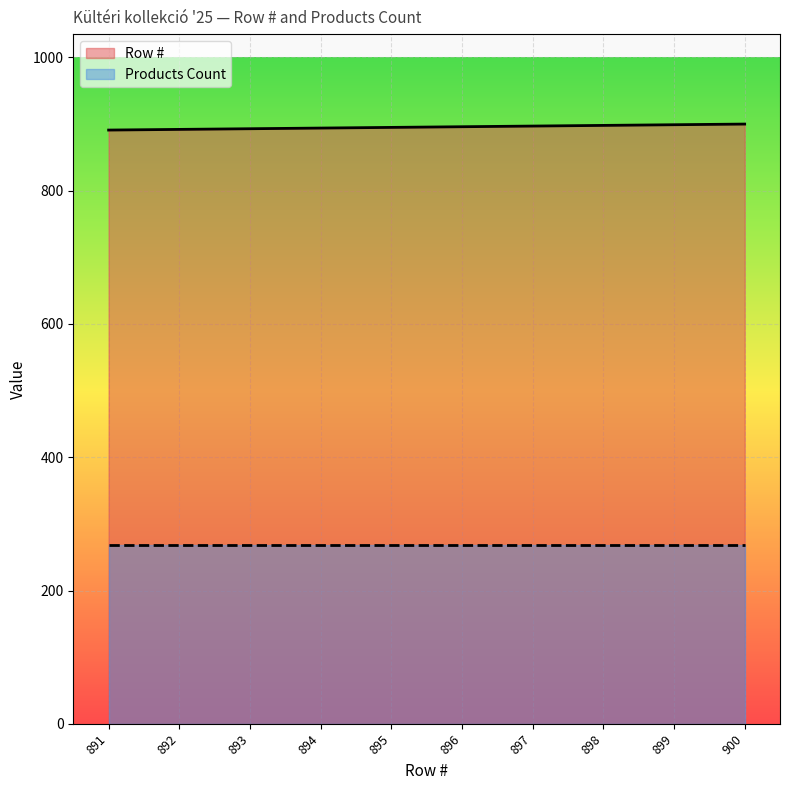

Reading right to left, what are all the values shown in this chart?

900	899	898	897	896	895	894	893	892	891